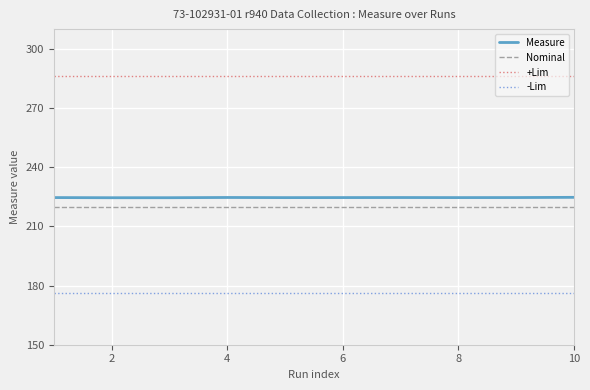

True or false: +Lim and -Lim cross at least once.

False